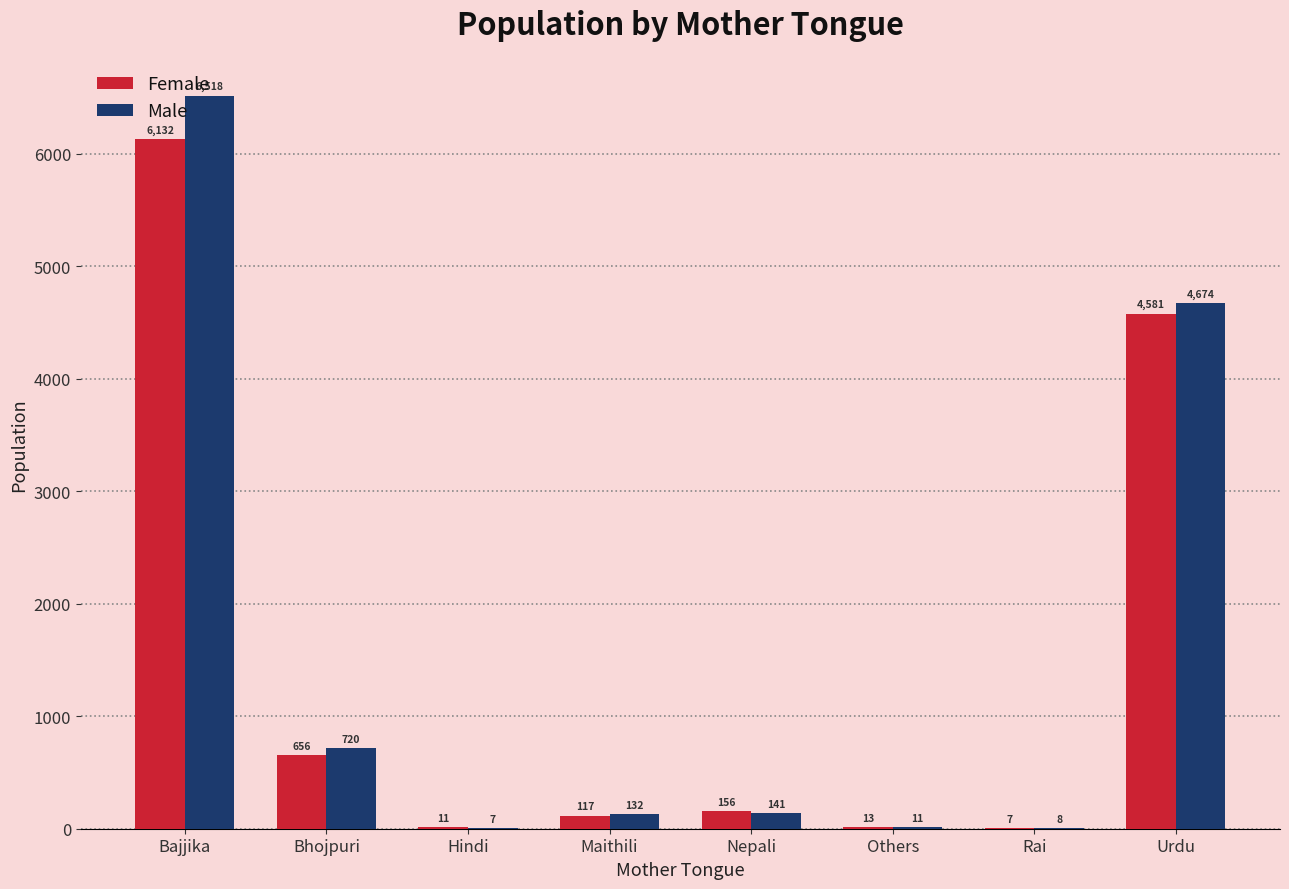

How many categories are shown in the chart?

8